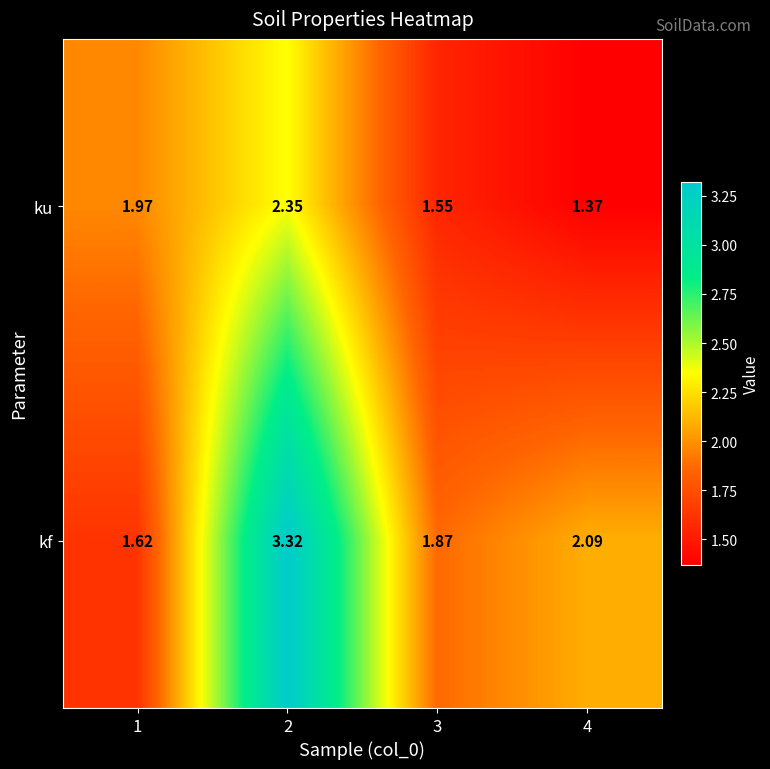

List the series in order of their overall mean, lowest first.

ku, kf